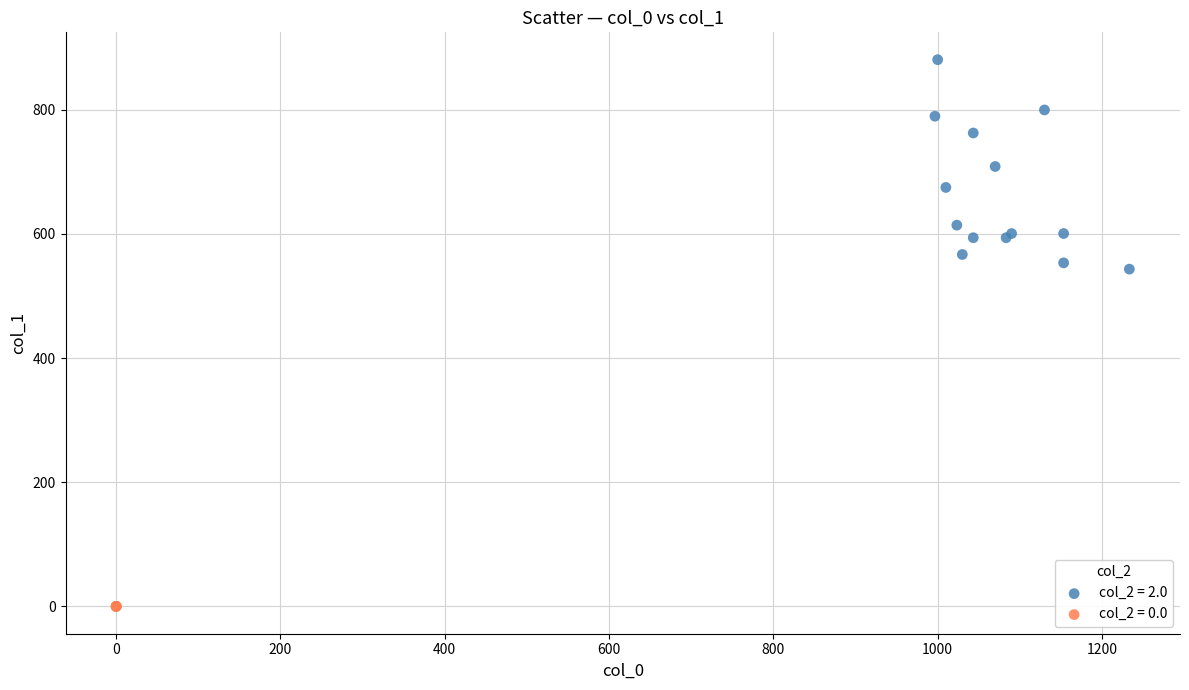

Which series reaches the minimum Y coordinate?

col_2 = 0.0